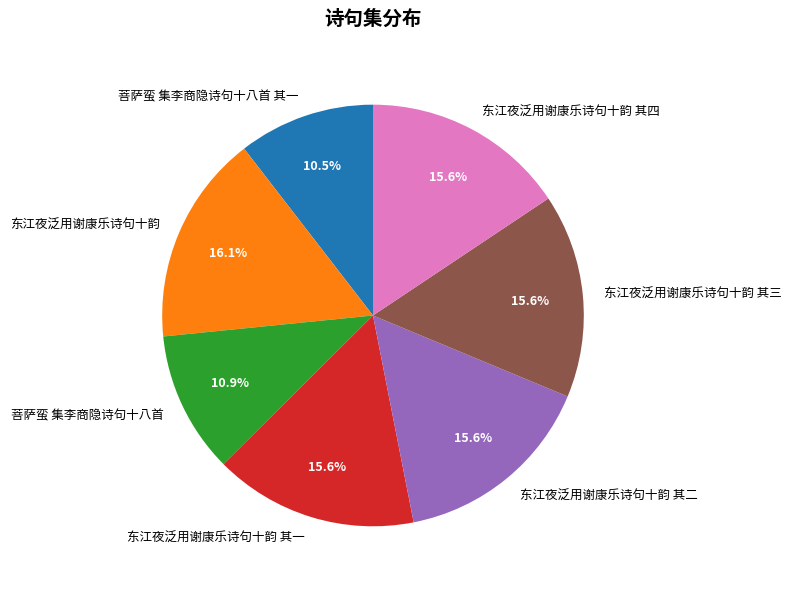

What portion of the pie excludes 东江夜泛用谢康乐诗句十韵 其一?

84.4%